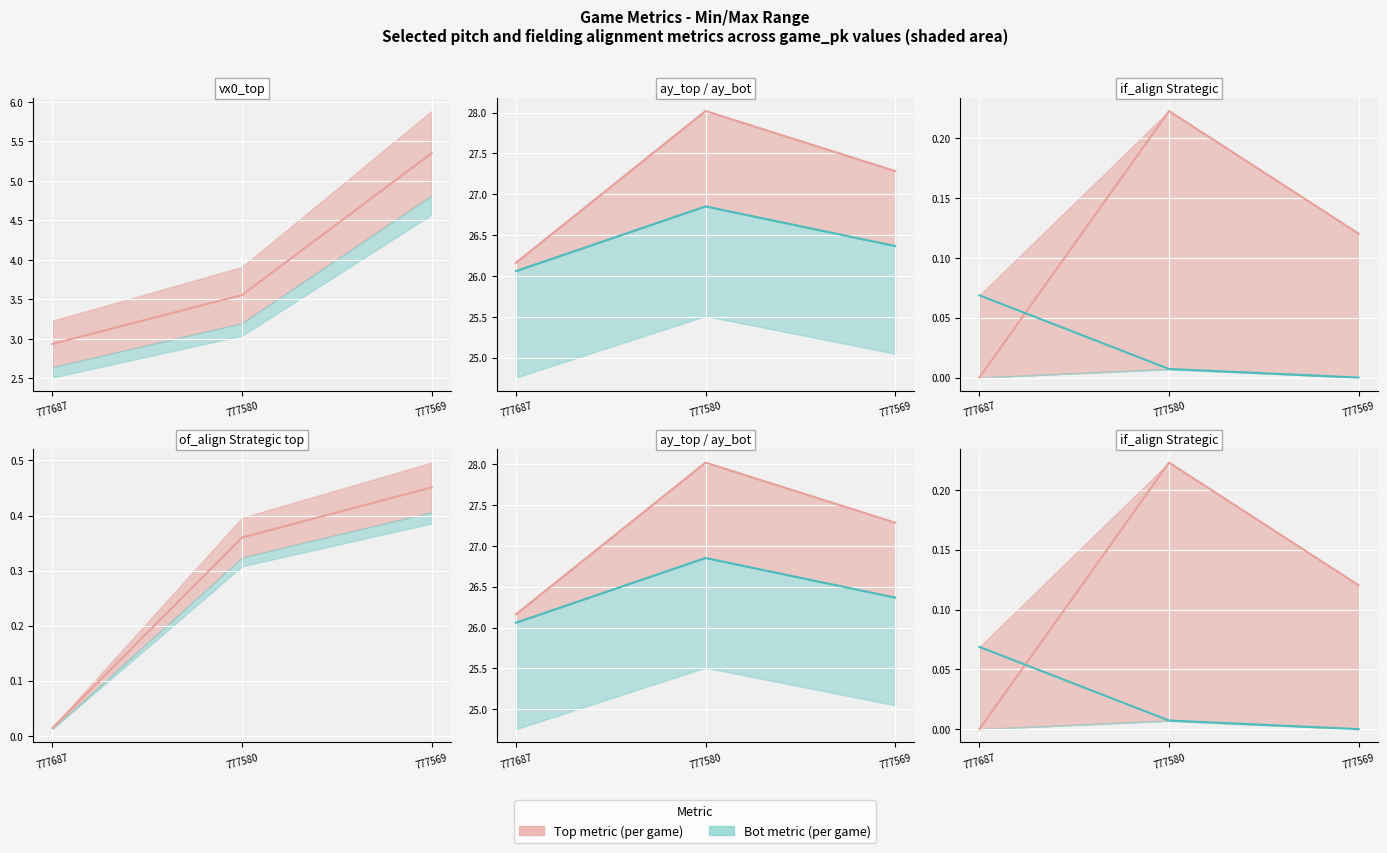

What is the difference between the highest and lowest values at 777580?

0.2